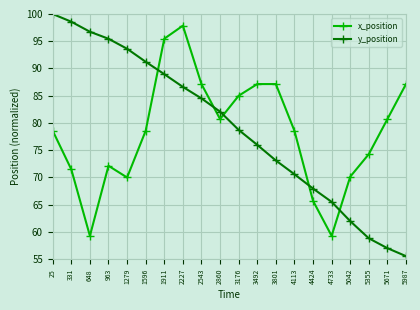

Which label corresponds to the smallest value in the chart?

5987